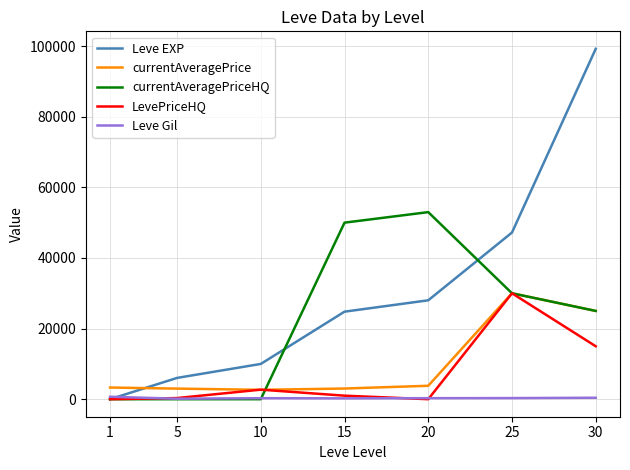

What are all the series names shown in the legend?

Leve EXP, currentAveragePrice, currentAveragePriceHQ, LevePriceHQ, Leve Gil